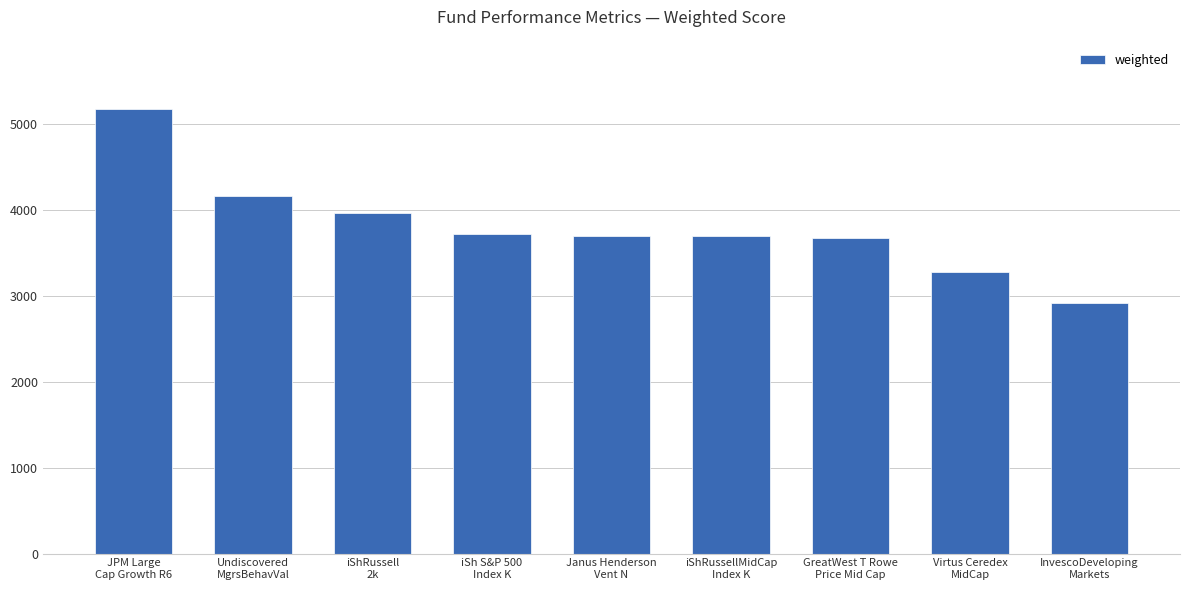

What is the value of the 6th bar from the left?

3698